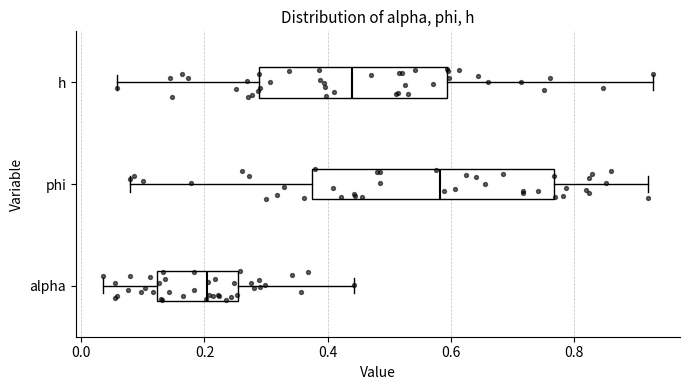

Which box's median line is the furthest to the right?

phi